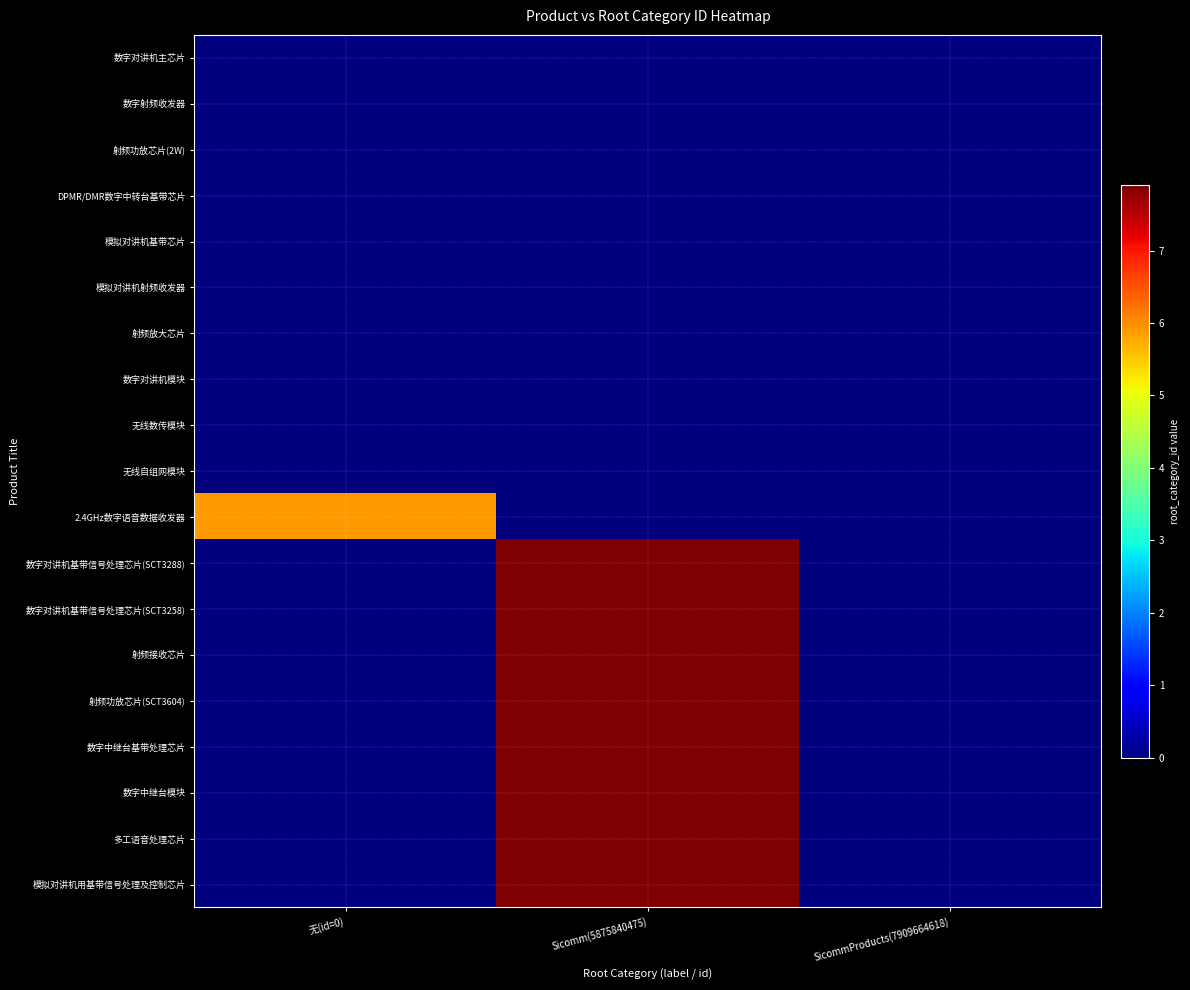

What is the difference between the highest and lowest values at Sicomm(5875840475)?

7909664618